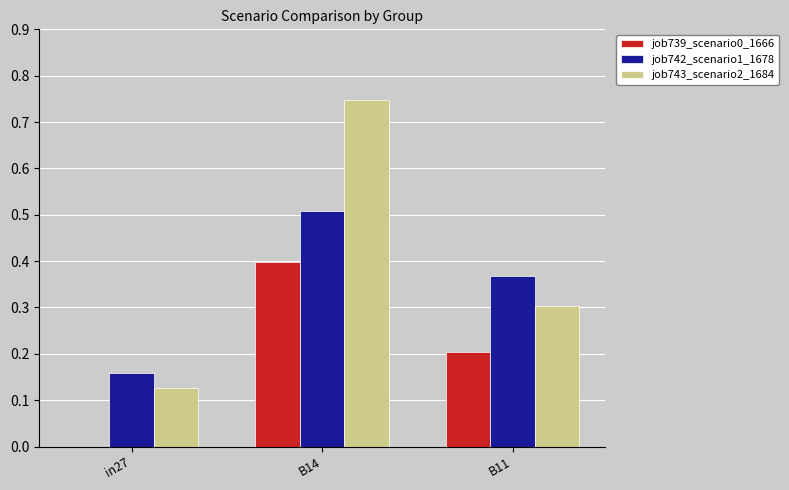

Which series changed the most between B14 and B11?

job743_scenario2_1684